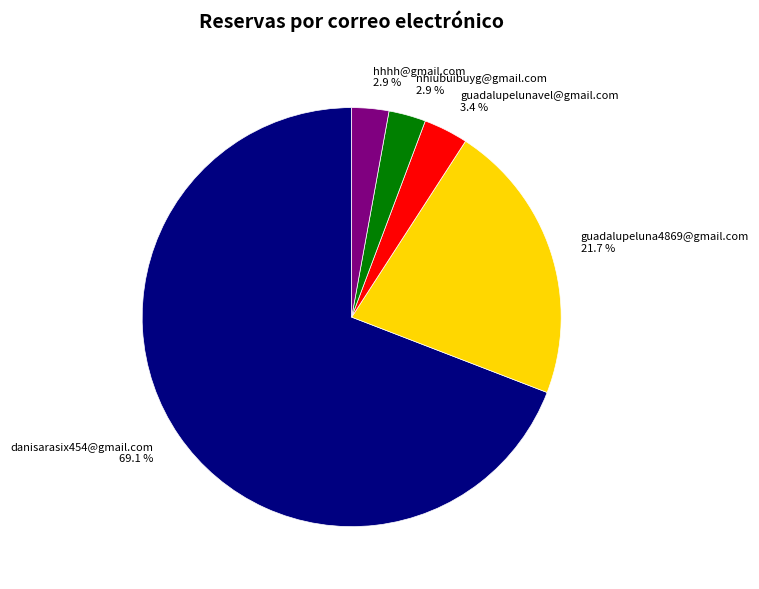

What portion of the pie excludes hhhh@gmail.com?

97.1%